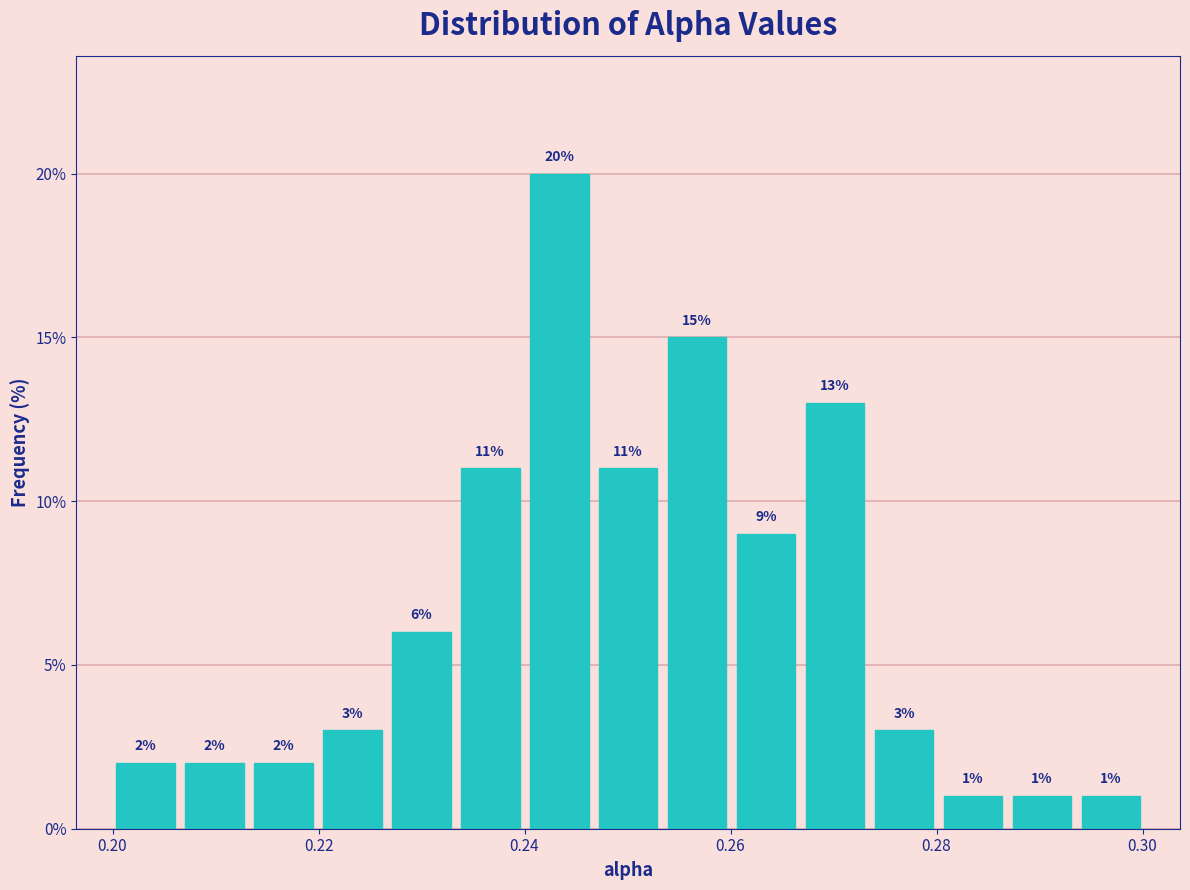

Around what value on the x-axis is the tallest bar? Give the approximate position of its centre, as read against the axis.

0.244